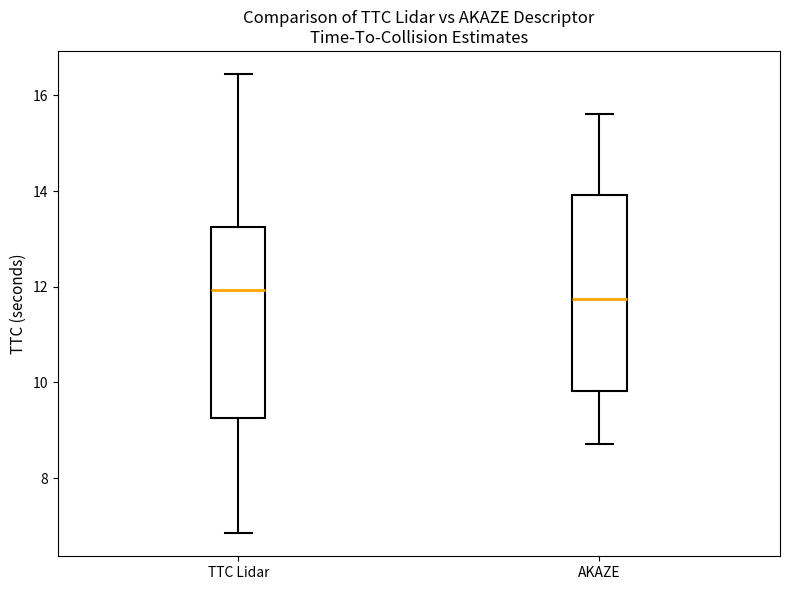

Where does the upper whisker of the box for TTC Lidar end on the y-axis? The values are not printed on the chart, so give them approximately, as read against the axis.

16.4